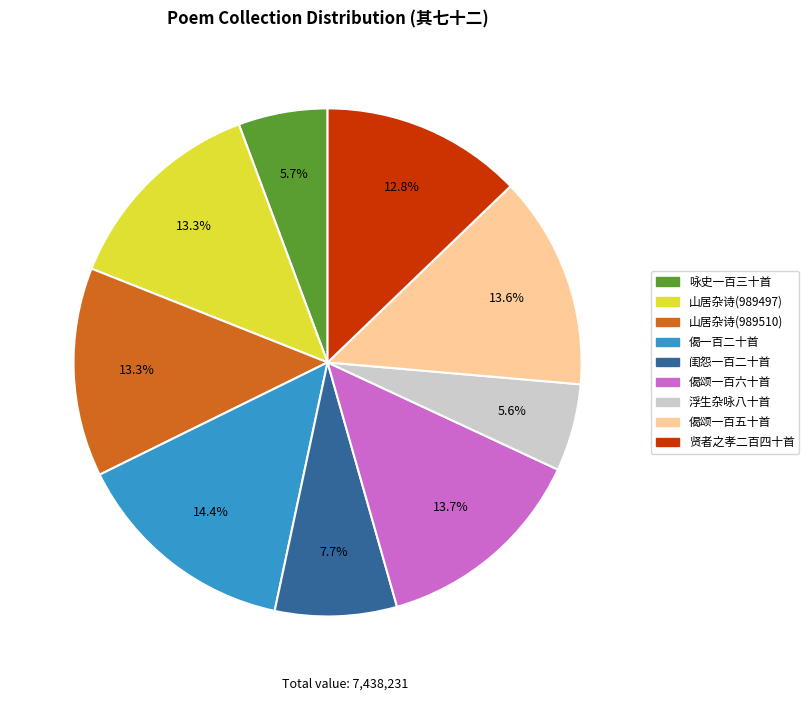

Is there a majority slice in this chart?

No